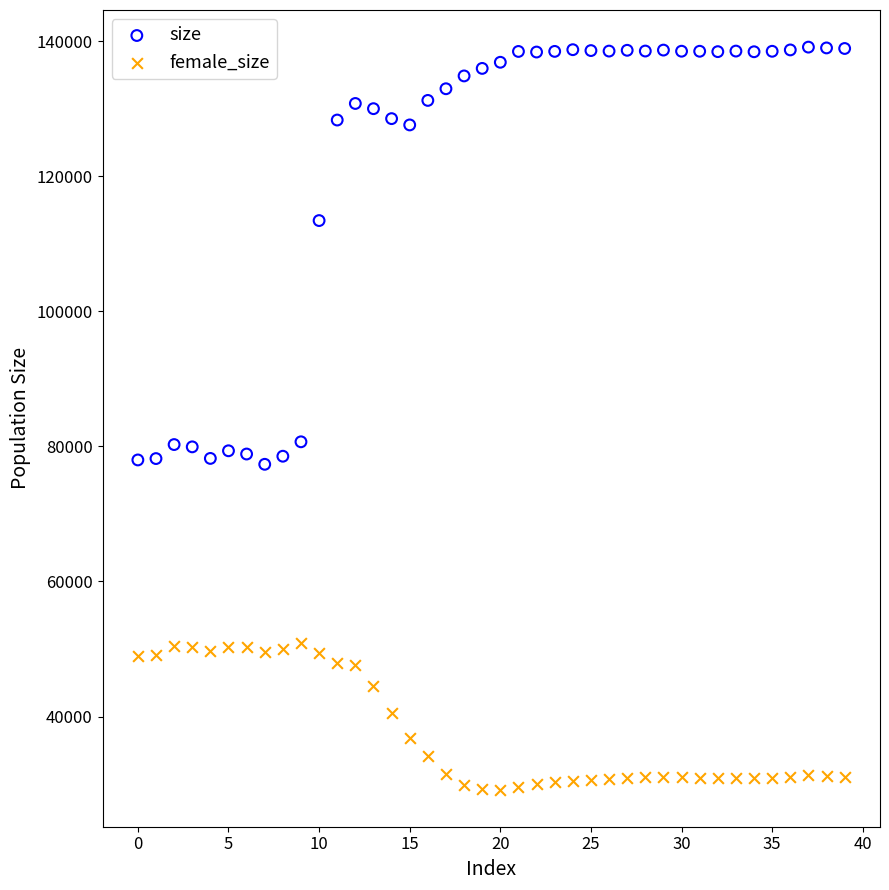

In the size series, what Y value is closest to 108230?

113433